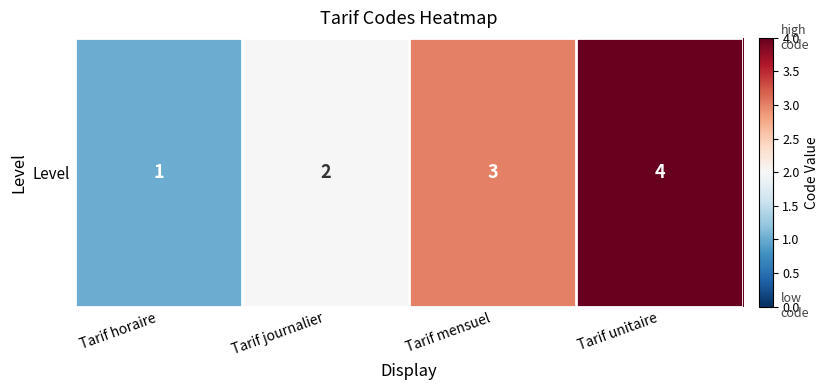

What is the smallest value displayed?

1